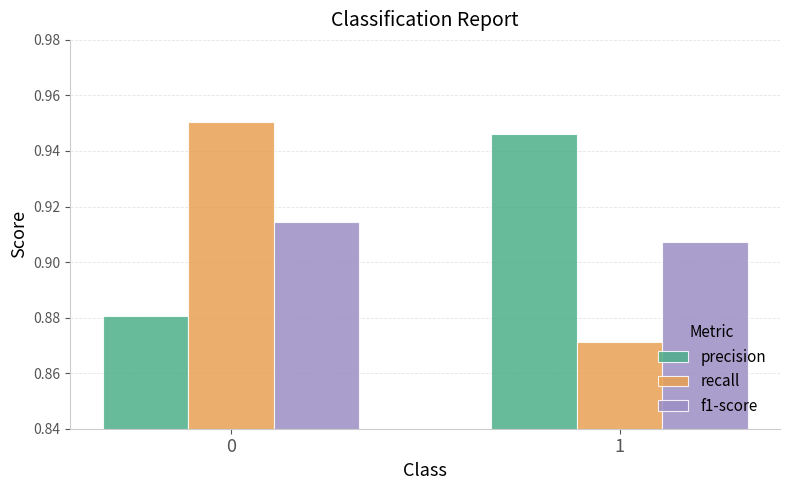

Is the value of precision at 0 greater than the value of f1-score at 1?

No